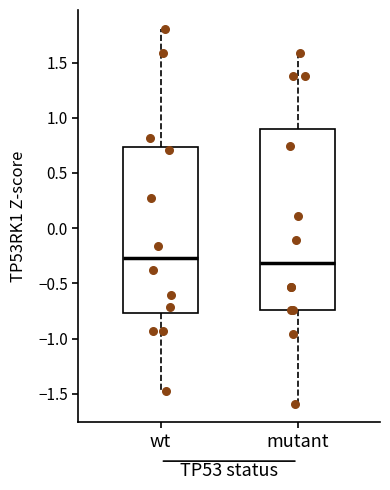

Where does the upper whisker of the box for wt end on the y-axis? The values are not printed on the chart, so give them approximately, as read against the axis.

1.80